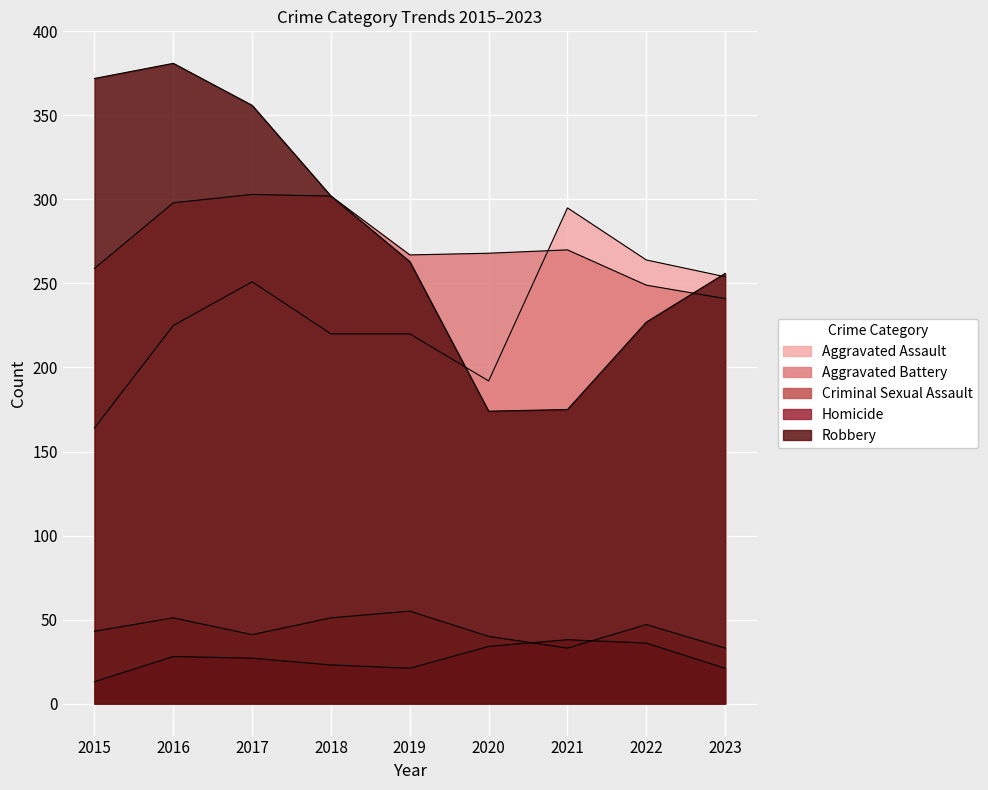

The Aggravated Assault series shows 220 at 2018. True or false?

True